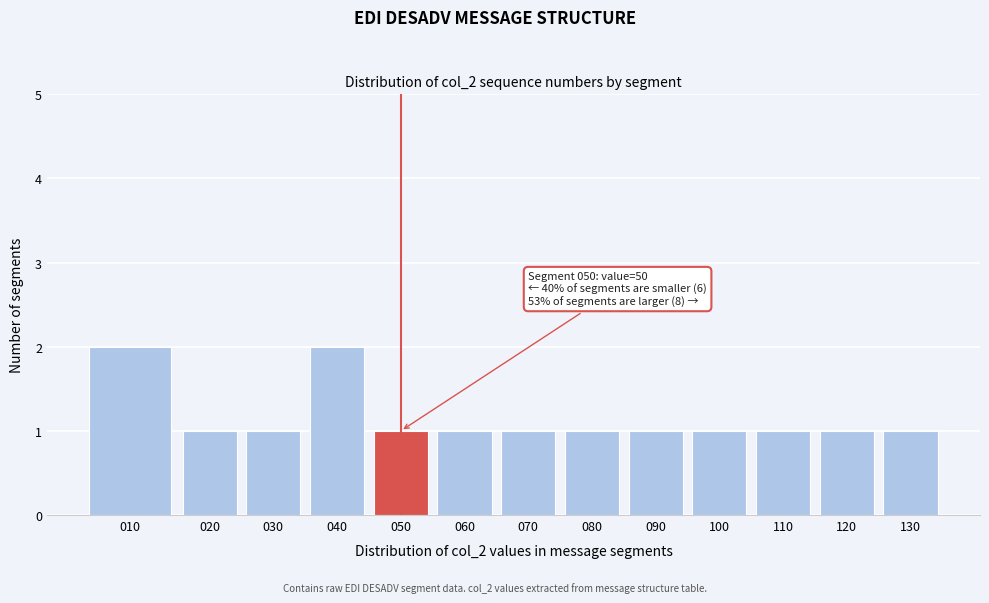

Reading left to right, transcribe all the data shown in this chart.

2	1	1	2	1	1	1	1	1	1	1	1	1